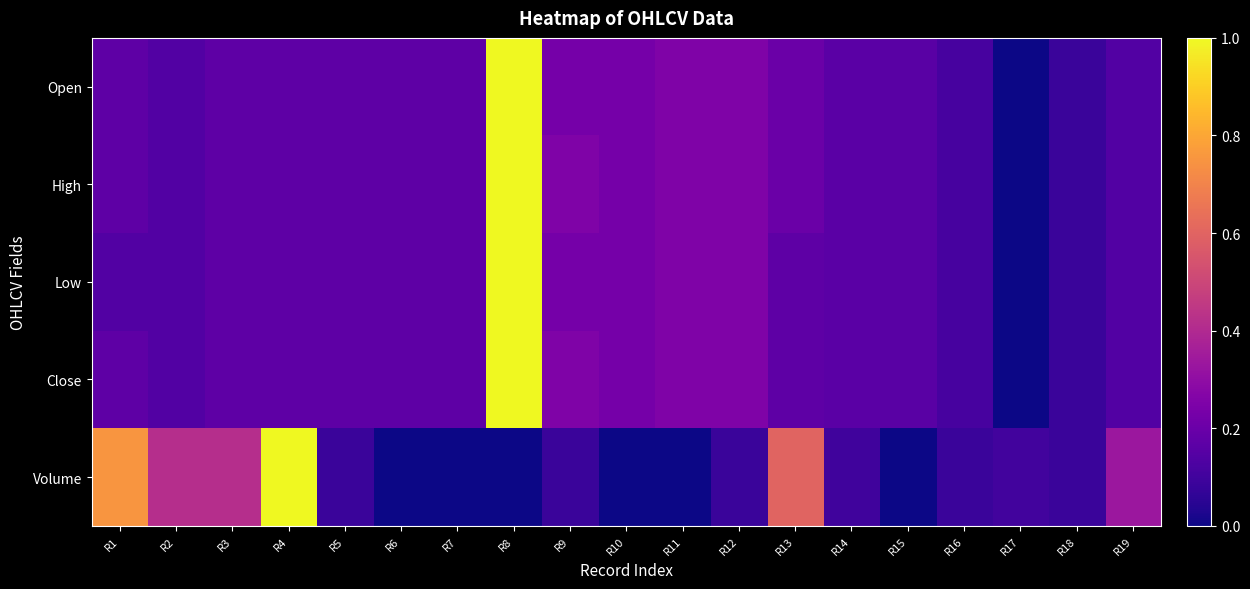

Reading left to right, extract all data points from this chart.

Open: R1=0.2	R2=0.1	R3=0.2	R4=0.2	R5=0.2	R6=0.2	R7=0.2	R8=1.0	R9=0.2	R10=0.2	R11=0.3	R12=0.3	R13=0.2	R14=0.2	R15=0.2	R16=0.1	R17=0.0	R18=0.1	R19=0.1
High: R1=0.2	R2=0.1	R3=0.2	R4=0.2	R5=0.2	R6=0.2	R7=0.2	R8=1.0	R9=0.3	R10=0.2	R11=0.3	R12=0.3	R13=0.2	R14=0.2	R15=0.2	R16=0.1	R17=0.0	R18=0.1	R19=0.1
Low: R1=0.1	R2=0.1	R3=0.2	R4=0.2	R5=0.2	R6=0.2	R7=0.2	R8=1.0	R9=0.2	R10=0.2	R11=0.3	R12=0.3	R13=0.2	R14=0.2	R15=0.2	R16=0.1	R17=0.0	R18=0.1	R19=0.1
Close: R1=0.2	R2=0.1	R3=0.2	R4=0.2	R5=0.2	R6=0.2	R7=0.2	R8=1.0	R9=0.3	R10=0.2	R11=0.3	R12=0.3	R13=0.2	R14=0.2	R15=0.2	R16=0.1	R17=0.0	R18=0.1	R19=0.1
Volume: R1=0.8	R2=0.4	R3=0.4	R4=1.0	R5=0.1	R6=0.0	R7=0.0	R8=0.0	R9=0.1	R10=0.0	R11=0.0	R12=0.1	R13=0.6	R14=0.1	R15=0.0	R16=0.1	R17=0.1	R18=0.1	R19=0.3